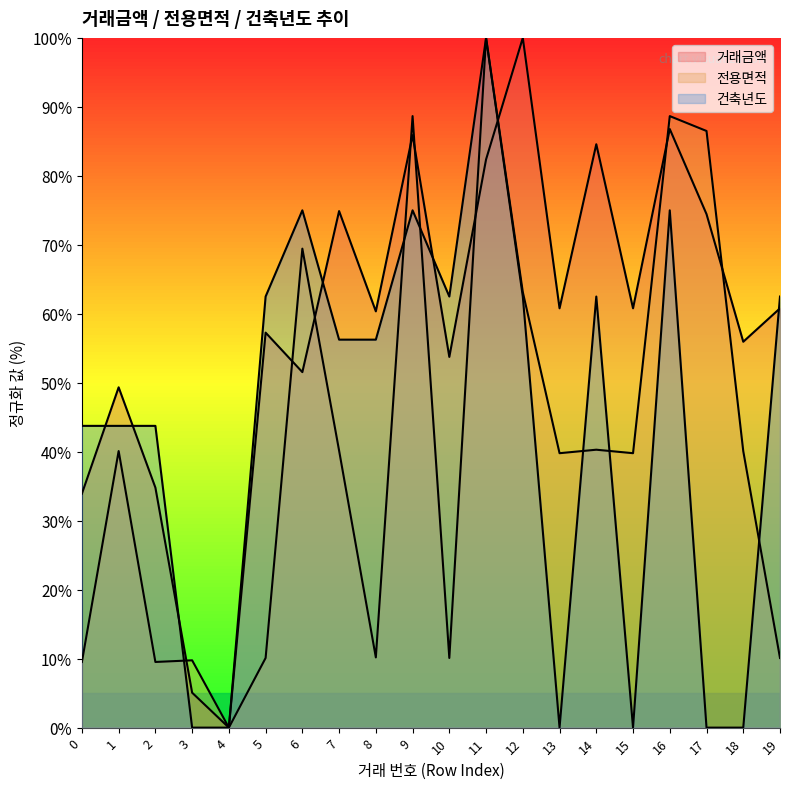

Reading right to left, what are all the values shown in this chart?

거래금액: 60.8	55.9	74.4	86.8	60.8	84.6	60.8	100.0	82.4	53.7	85.9	60.4	74.9	51.5	57.3	0.0	5.1	34.8	49.3	33.9
전용면적: 10.1	40.1	86.5	88.7	39.8	40.3	39.8	63.1	100.0	10.1	88.7	10.2	40.2	69.4	10.1	0.0	9.8	9.5	40.1	9.5
건축년도: 62.5	0.0	0.0	75.0	0.0	62.5	0.0	62.5	100.0	62.5	75.0	56.2	56.2	75.0	62.5	0.0	0.0	43.8	43.8	43.8